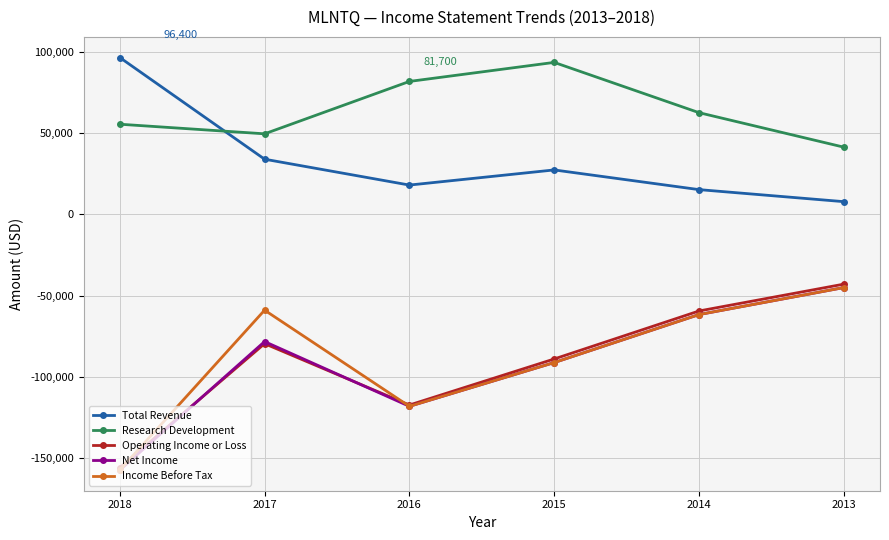

Reading right to left, list all the values displayed in this chart.

Total Revenue: 2013=7800	2014=15200	2015=27300	2016=18000	2017=33900	2018=96400
Research Development: 2013=41300	2014=62500	2015=93400	2016=81700	2017=49500	2018=55400
Operating Income or Loss: 2013=-42900	2014=-59400	2015=-88900	2016=-117200	2017=-79500	2018=-155700
Net Income: 2013=-45000	2014=-61600	2015=-91100	2016=-118000	2017=-78200	2018=-157200
Income Before Tax: 2013=-45000	2014=-61600	2015=-91100	2016=-118000	2017=-58900	2018=-157200